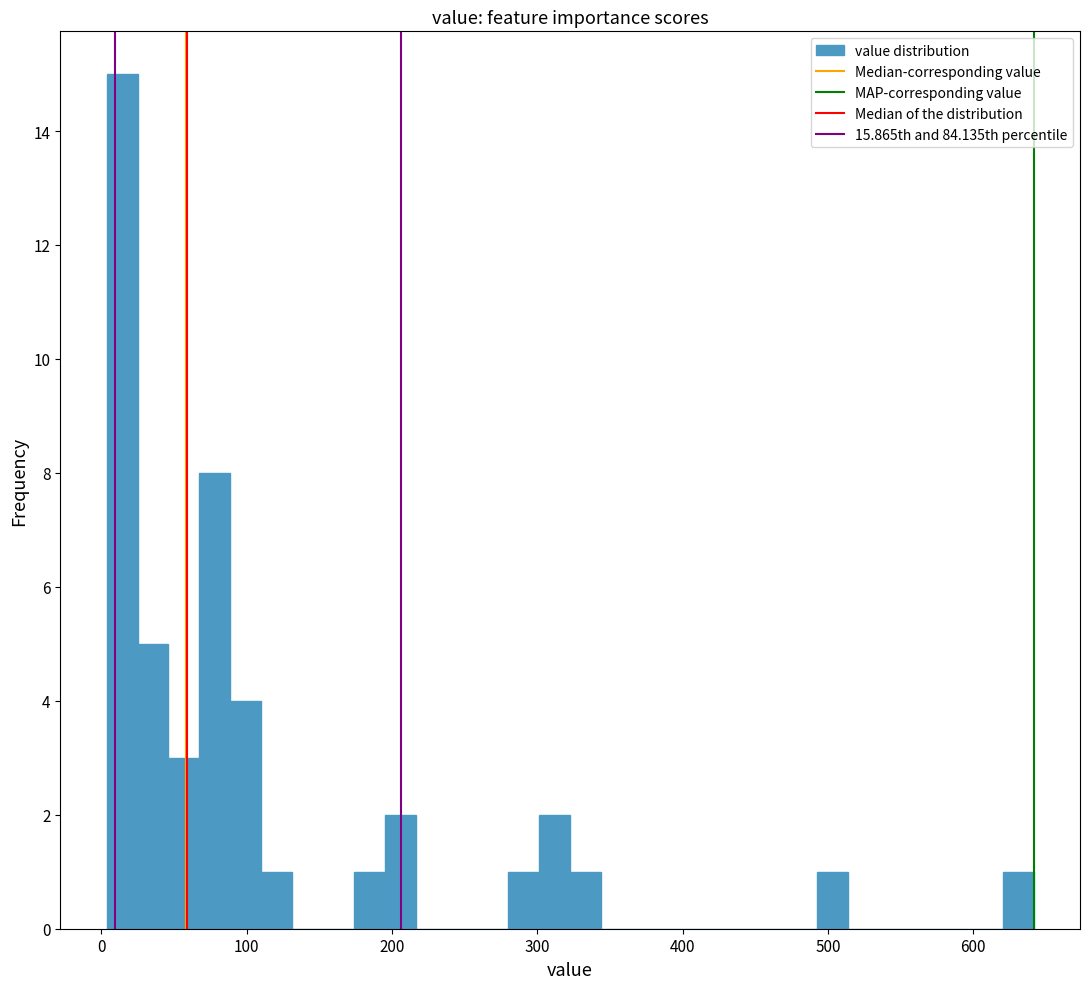

Around what value on the x-axis is the tallest bar? Give the approximate position of its centre, as read against the axis.

10